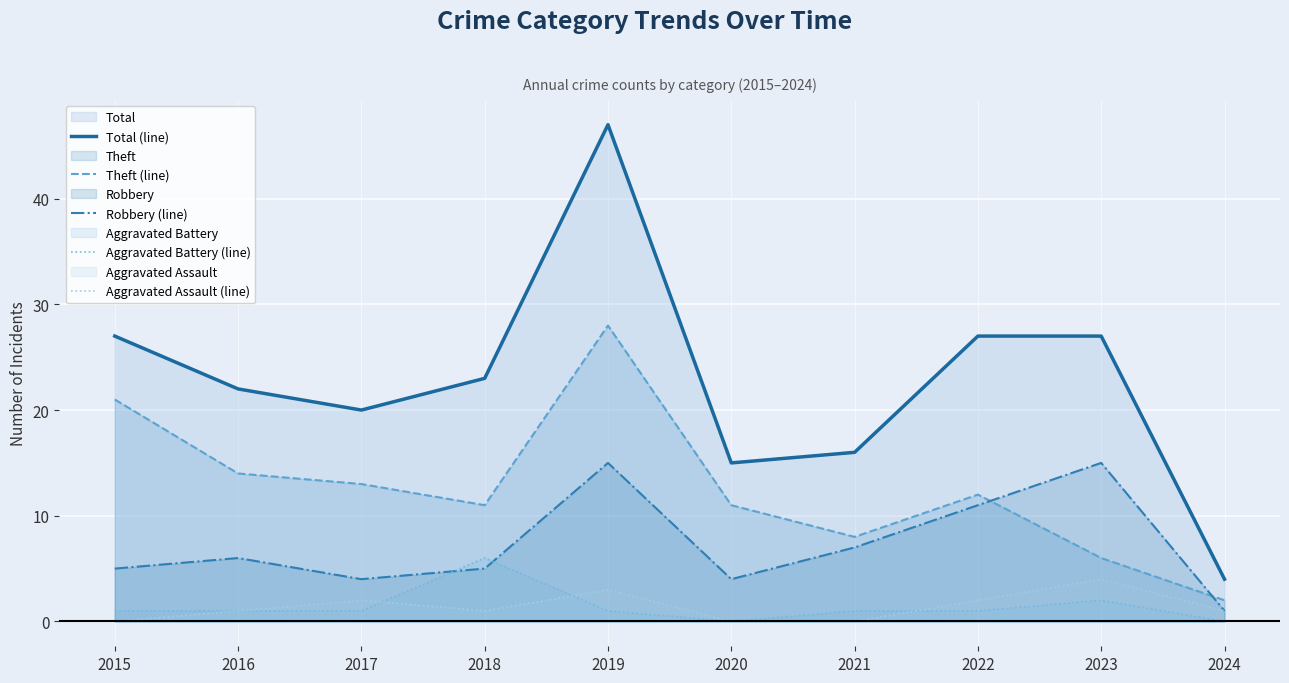

Which series has the largest range (max minus min)?

Total (line)